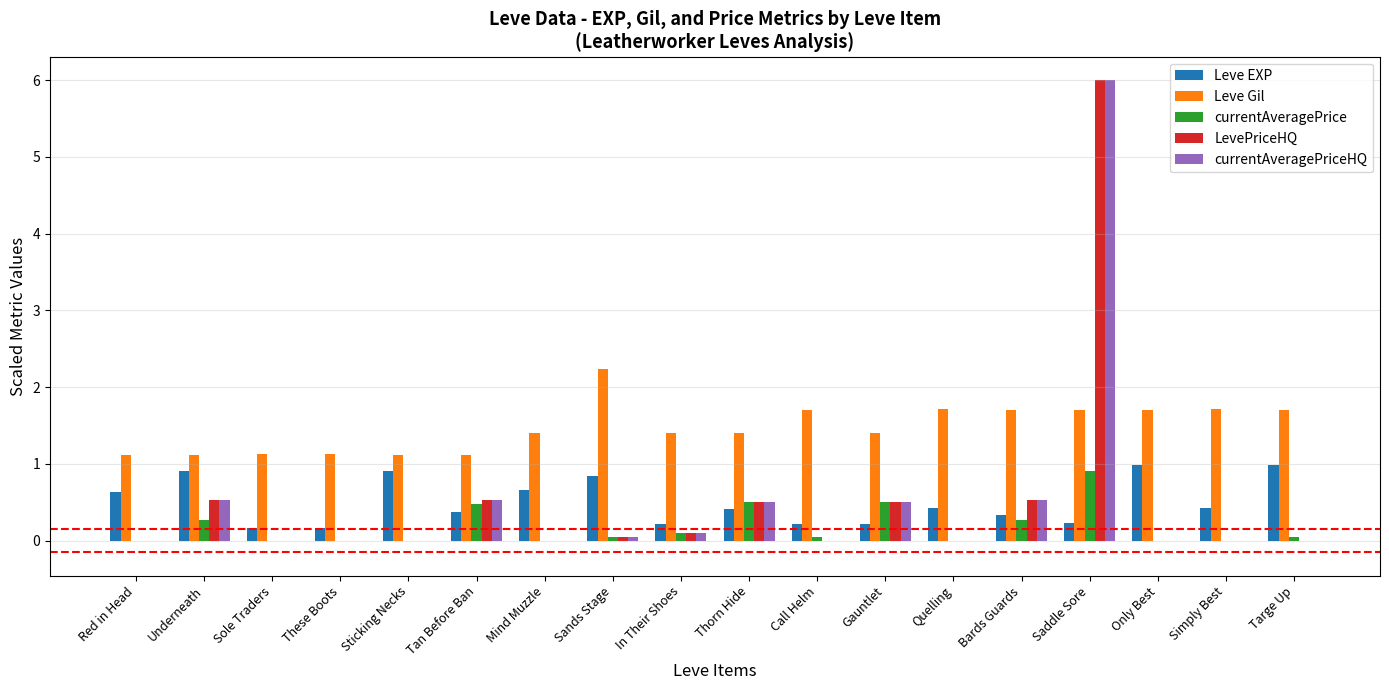

Which series has the largest total across all categories?

Leve Gil